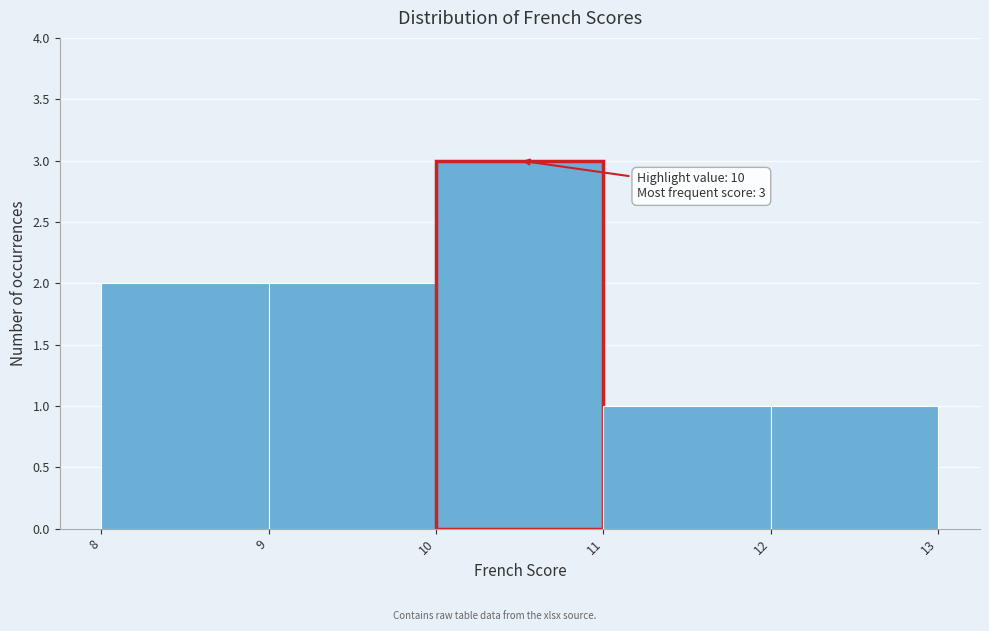

Which range on the x-axis has the tallest bar?

10 to 11